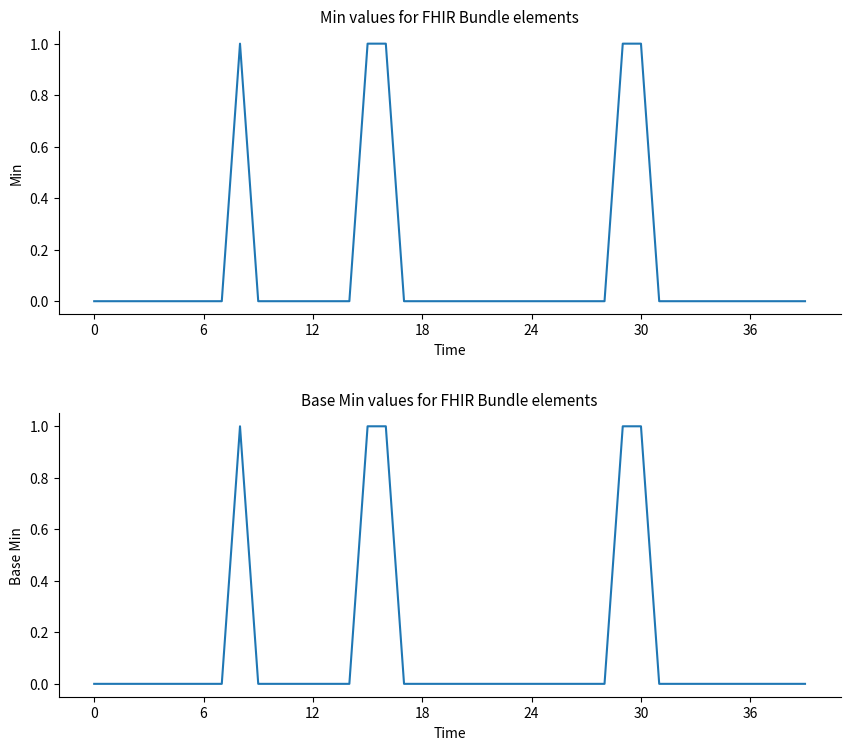

How many data points in Min are above 0?

5